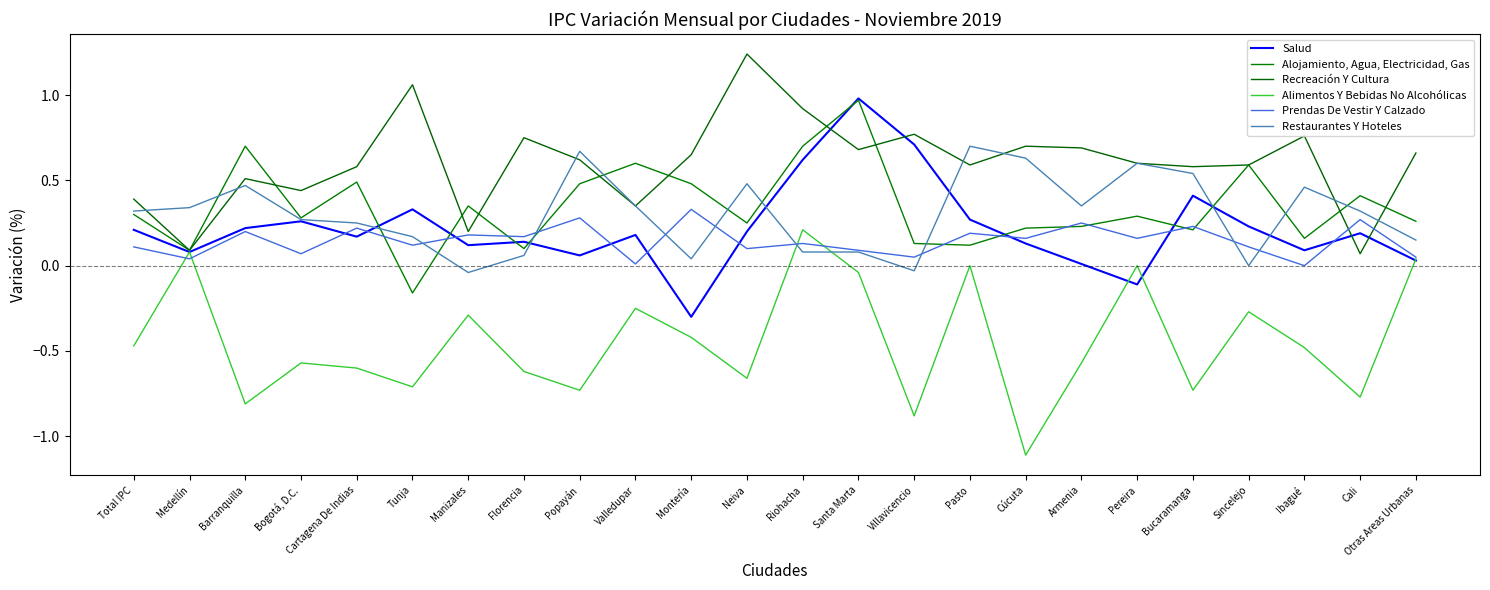

What is the difference between the Prendas De Vestir Y Calzado values at Florencia and Neiva?

0.1